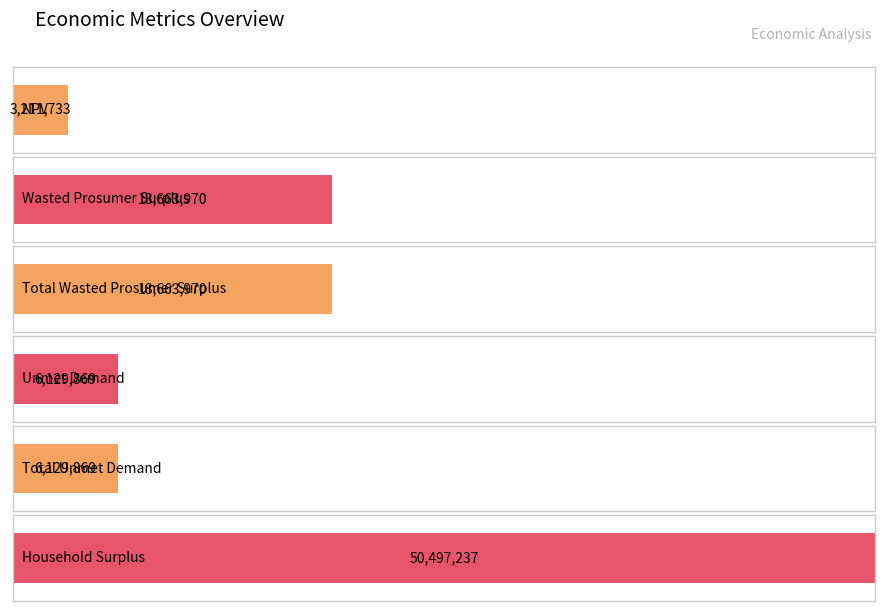

At which label is the value closest to 26854485?

Wasted Prosumer Surplus